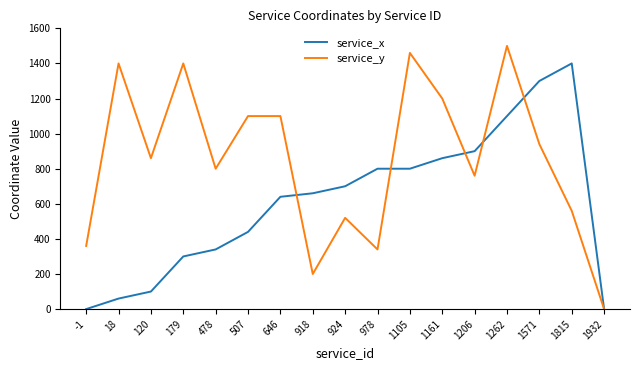

How many distinct data groups are displayed?

2